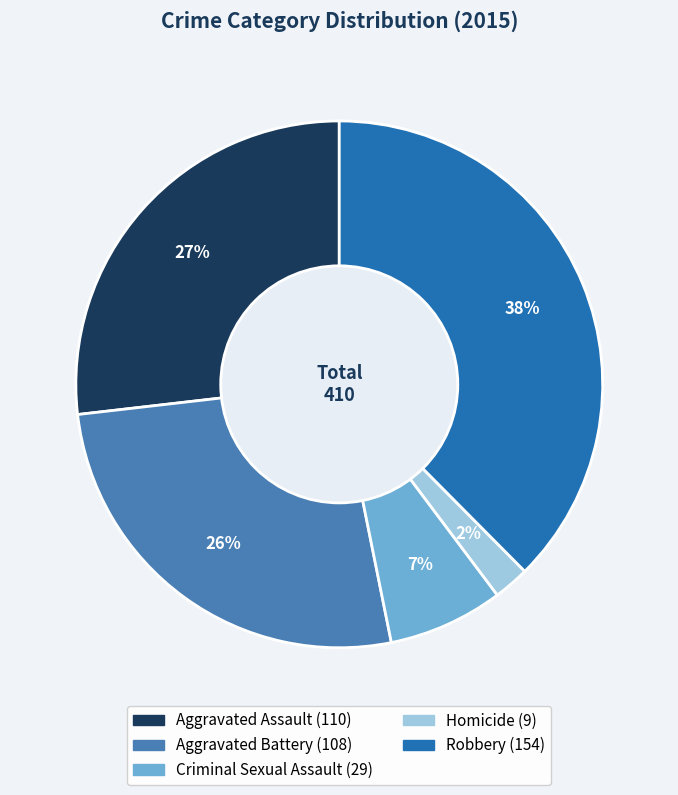

The Homicide slice represents 2% of the pie. True or false?

True